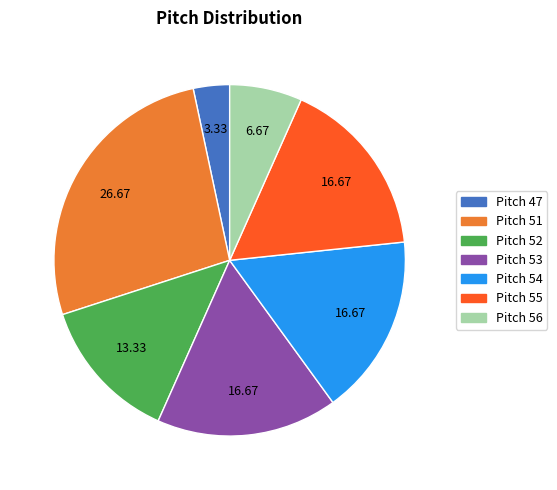

Does any single category account for the majority?

No